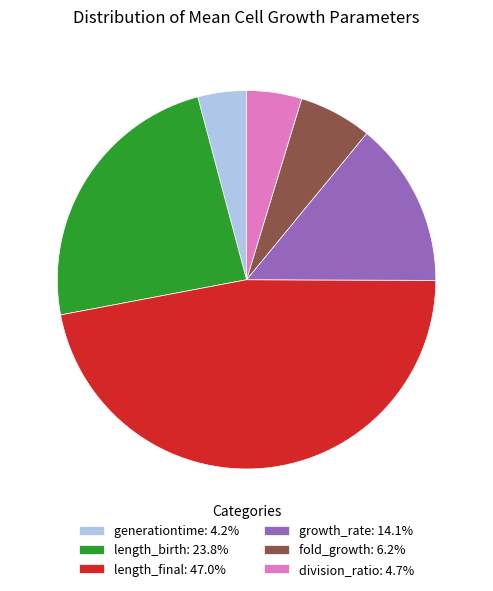

Count the number of slices in the pie.

6